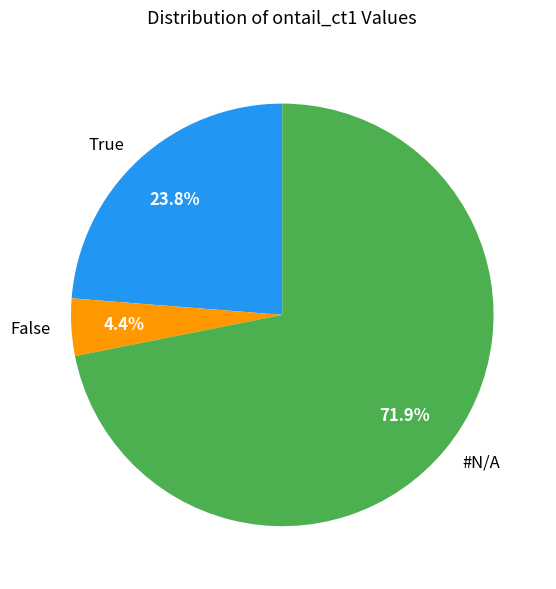

To the nearest percent, what percentage of the pie is True?

24%